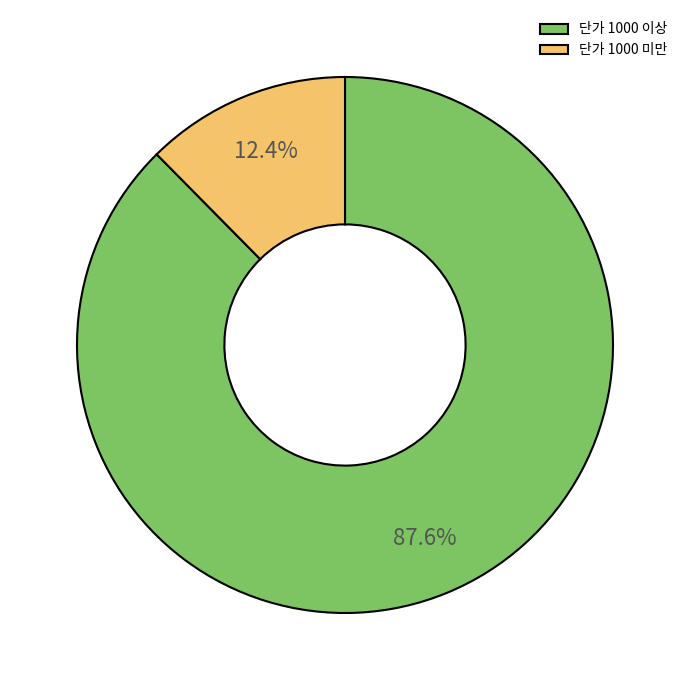

How many segments does this pie chart have?

2